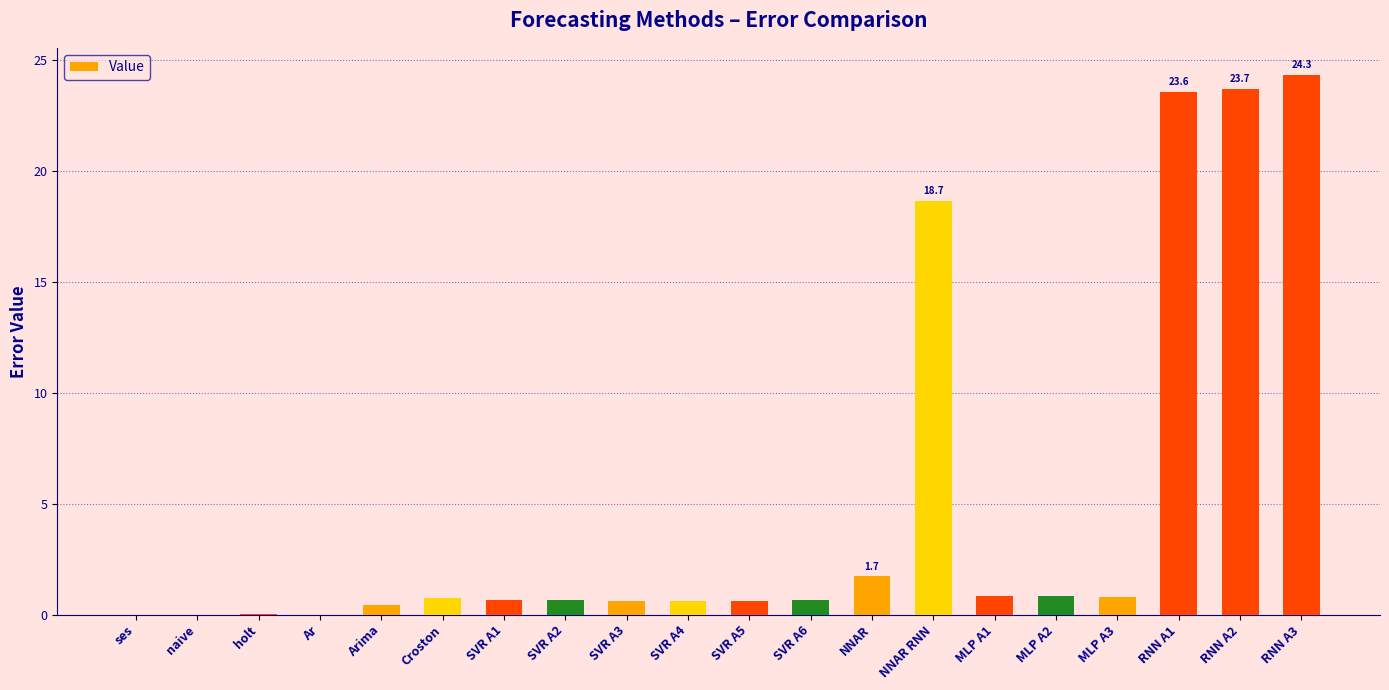

What is the change in value from RNN A2 to RNN A3?

+0.6